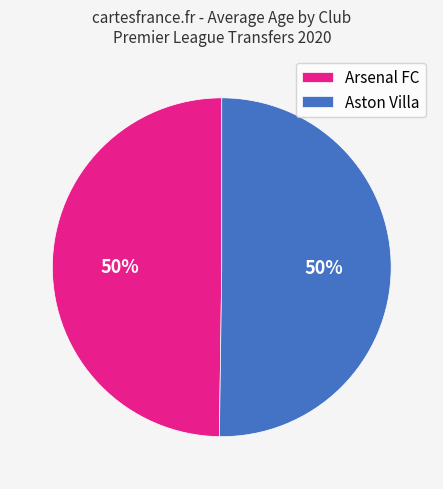

Combined, do Arsenal FC and Aston Villa account for over 50%?

Yes